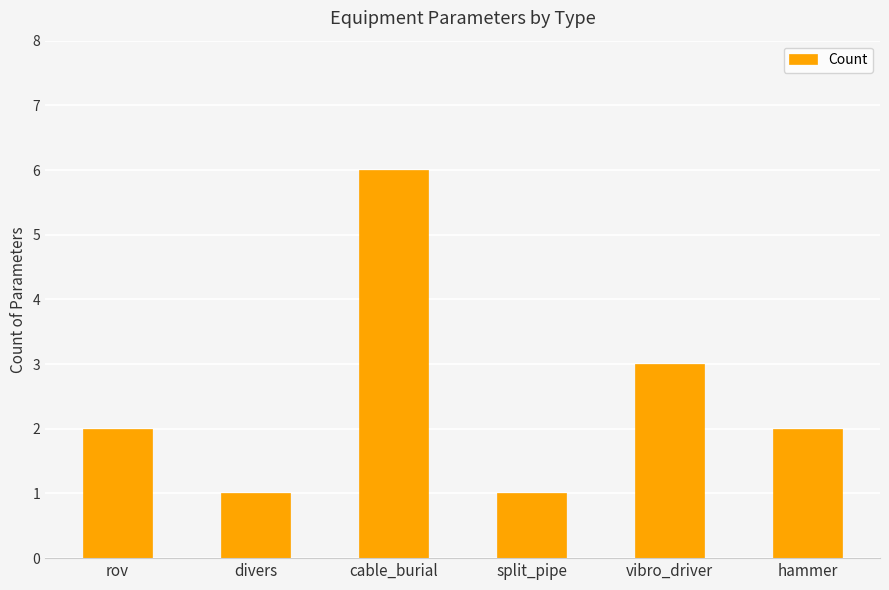

At which label is the value closest to 3?

vibro_driver